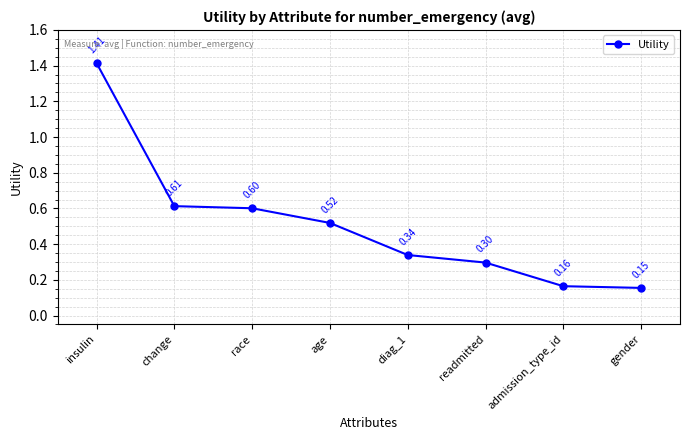

Is it true that the value at change is 0.3?

False